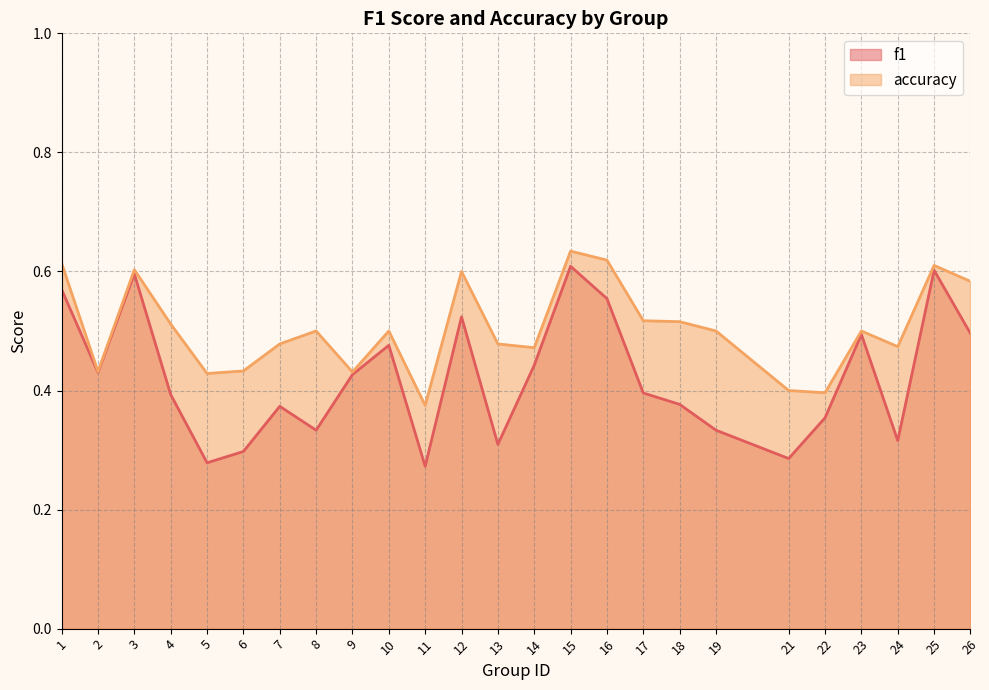

At how many categories does at least one series exceed 0?

25